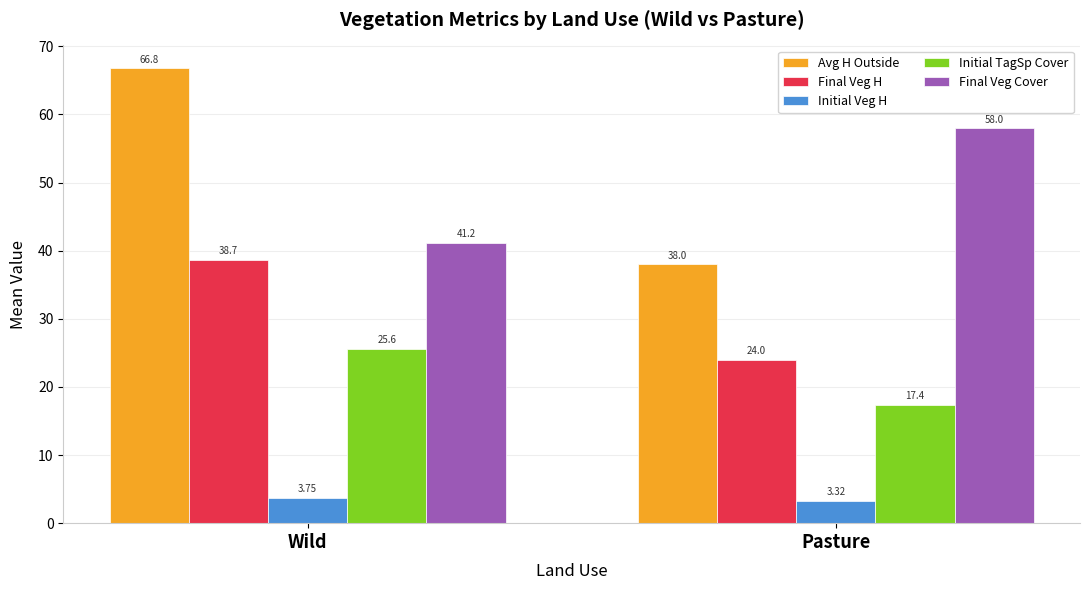

Count the number of data series in this chart.

5